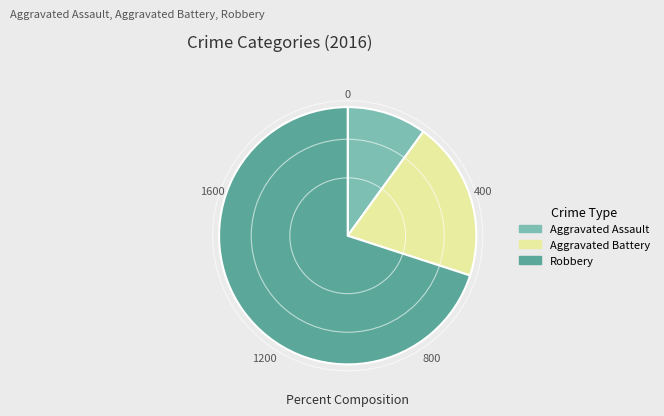

Which category has the biggest portion of the pie?

Robbery